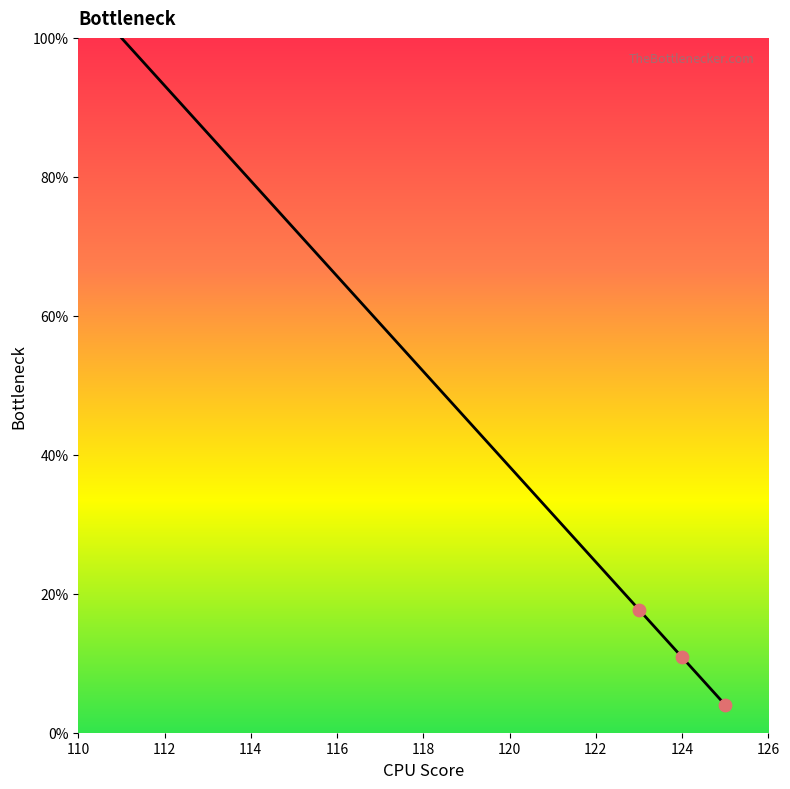

What is the average value?

31.4